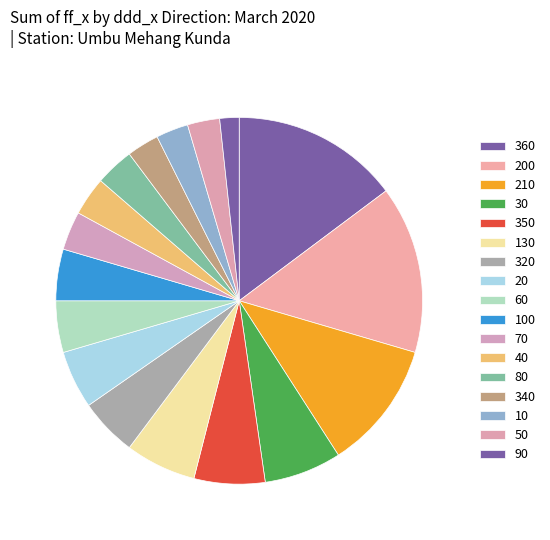

How many slices are in this pie chart?

17